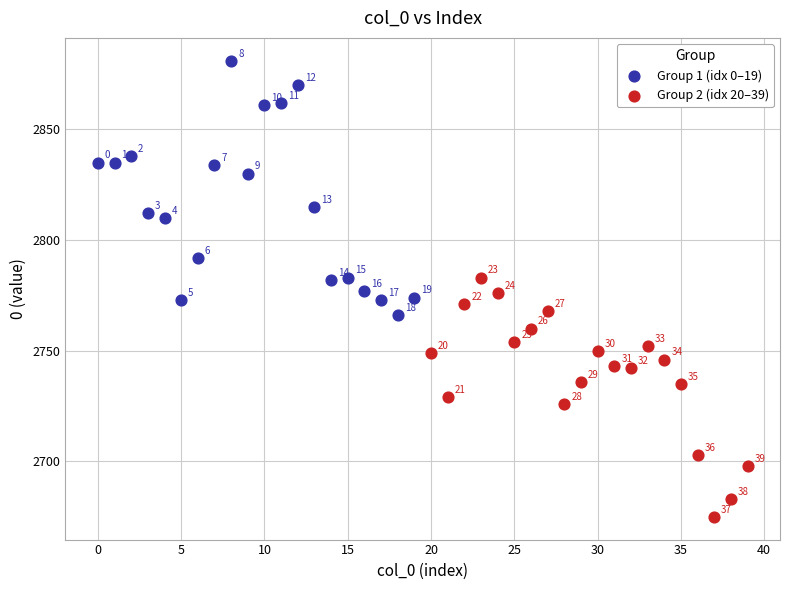

Which series reaches the maximum Y coordinate?

Group 1 (idx 0–19)